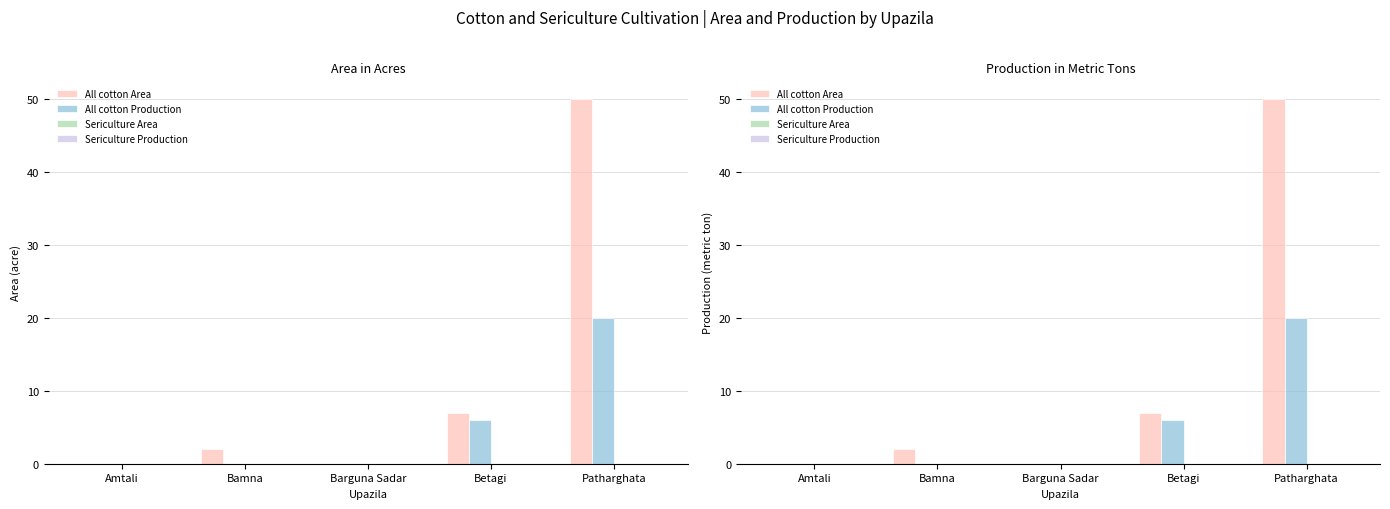

What position from the left is Patharghata?

5